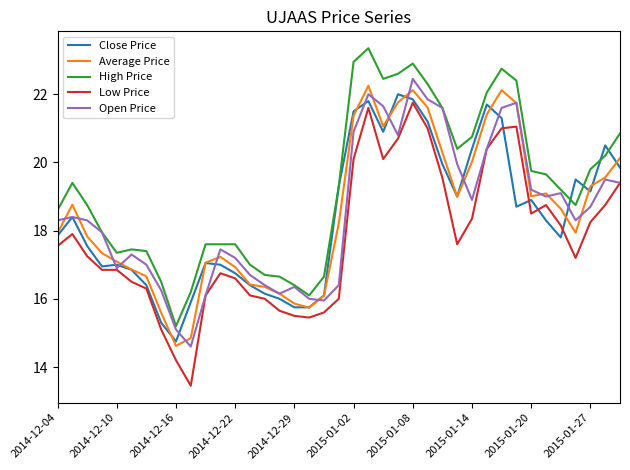

What is the maximum value for High Price?

23.4